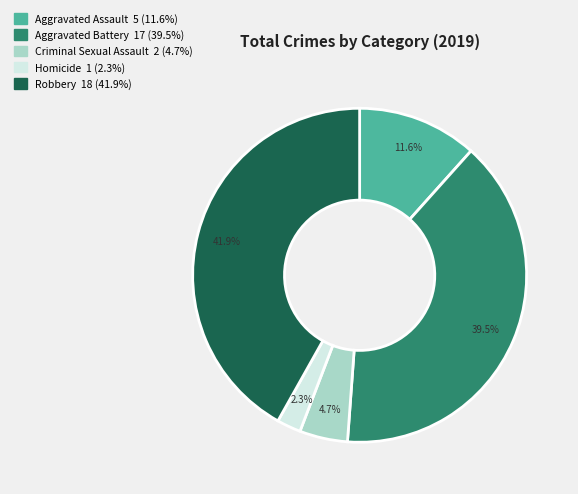

To the nearest percent, what is the difference between the largest and smallest slice percentages?

40%